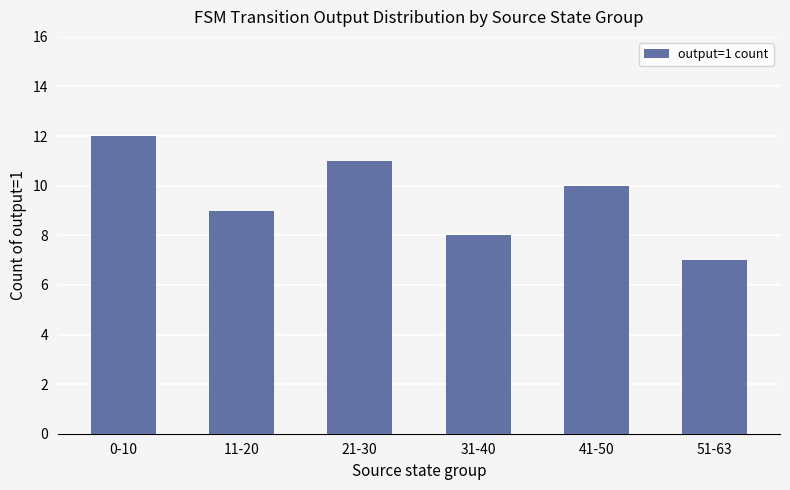

At which category does the chart reach its peak across all series?

0-10